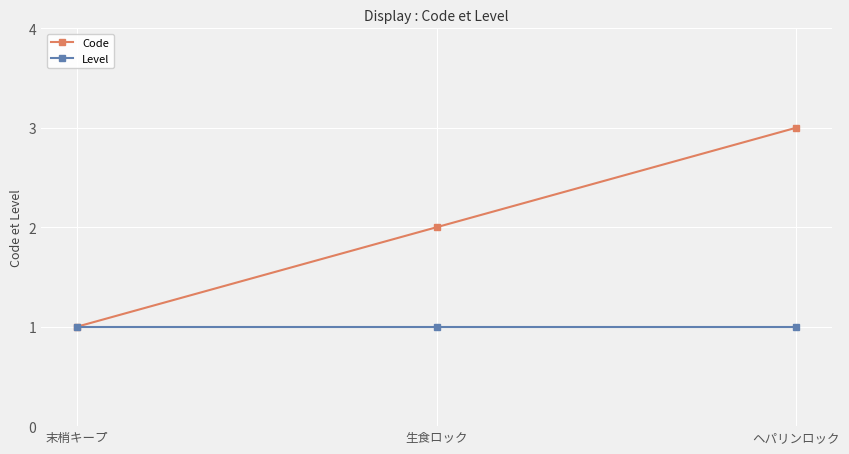

What is the label of the 1st point from the right?

ヘパリンロック